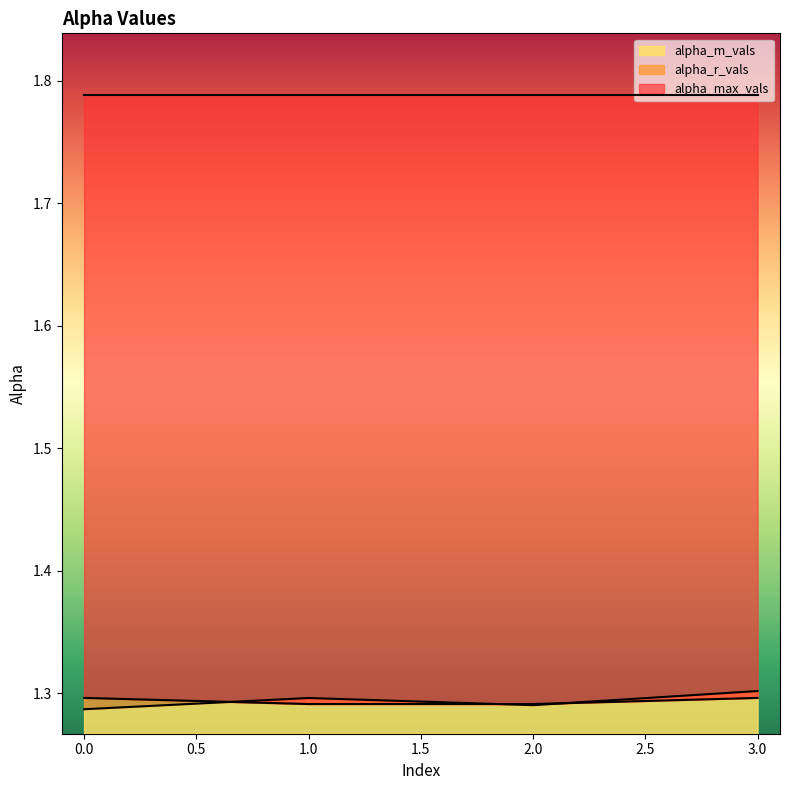

After their last crossing, which series has the higher values: alpha_r_vals or alpha_m_vals?

alpha_m_vals